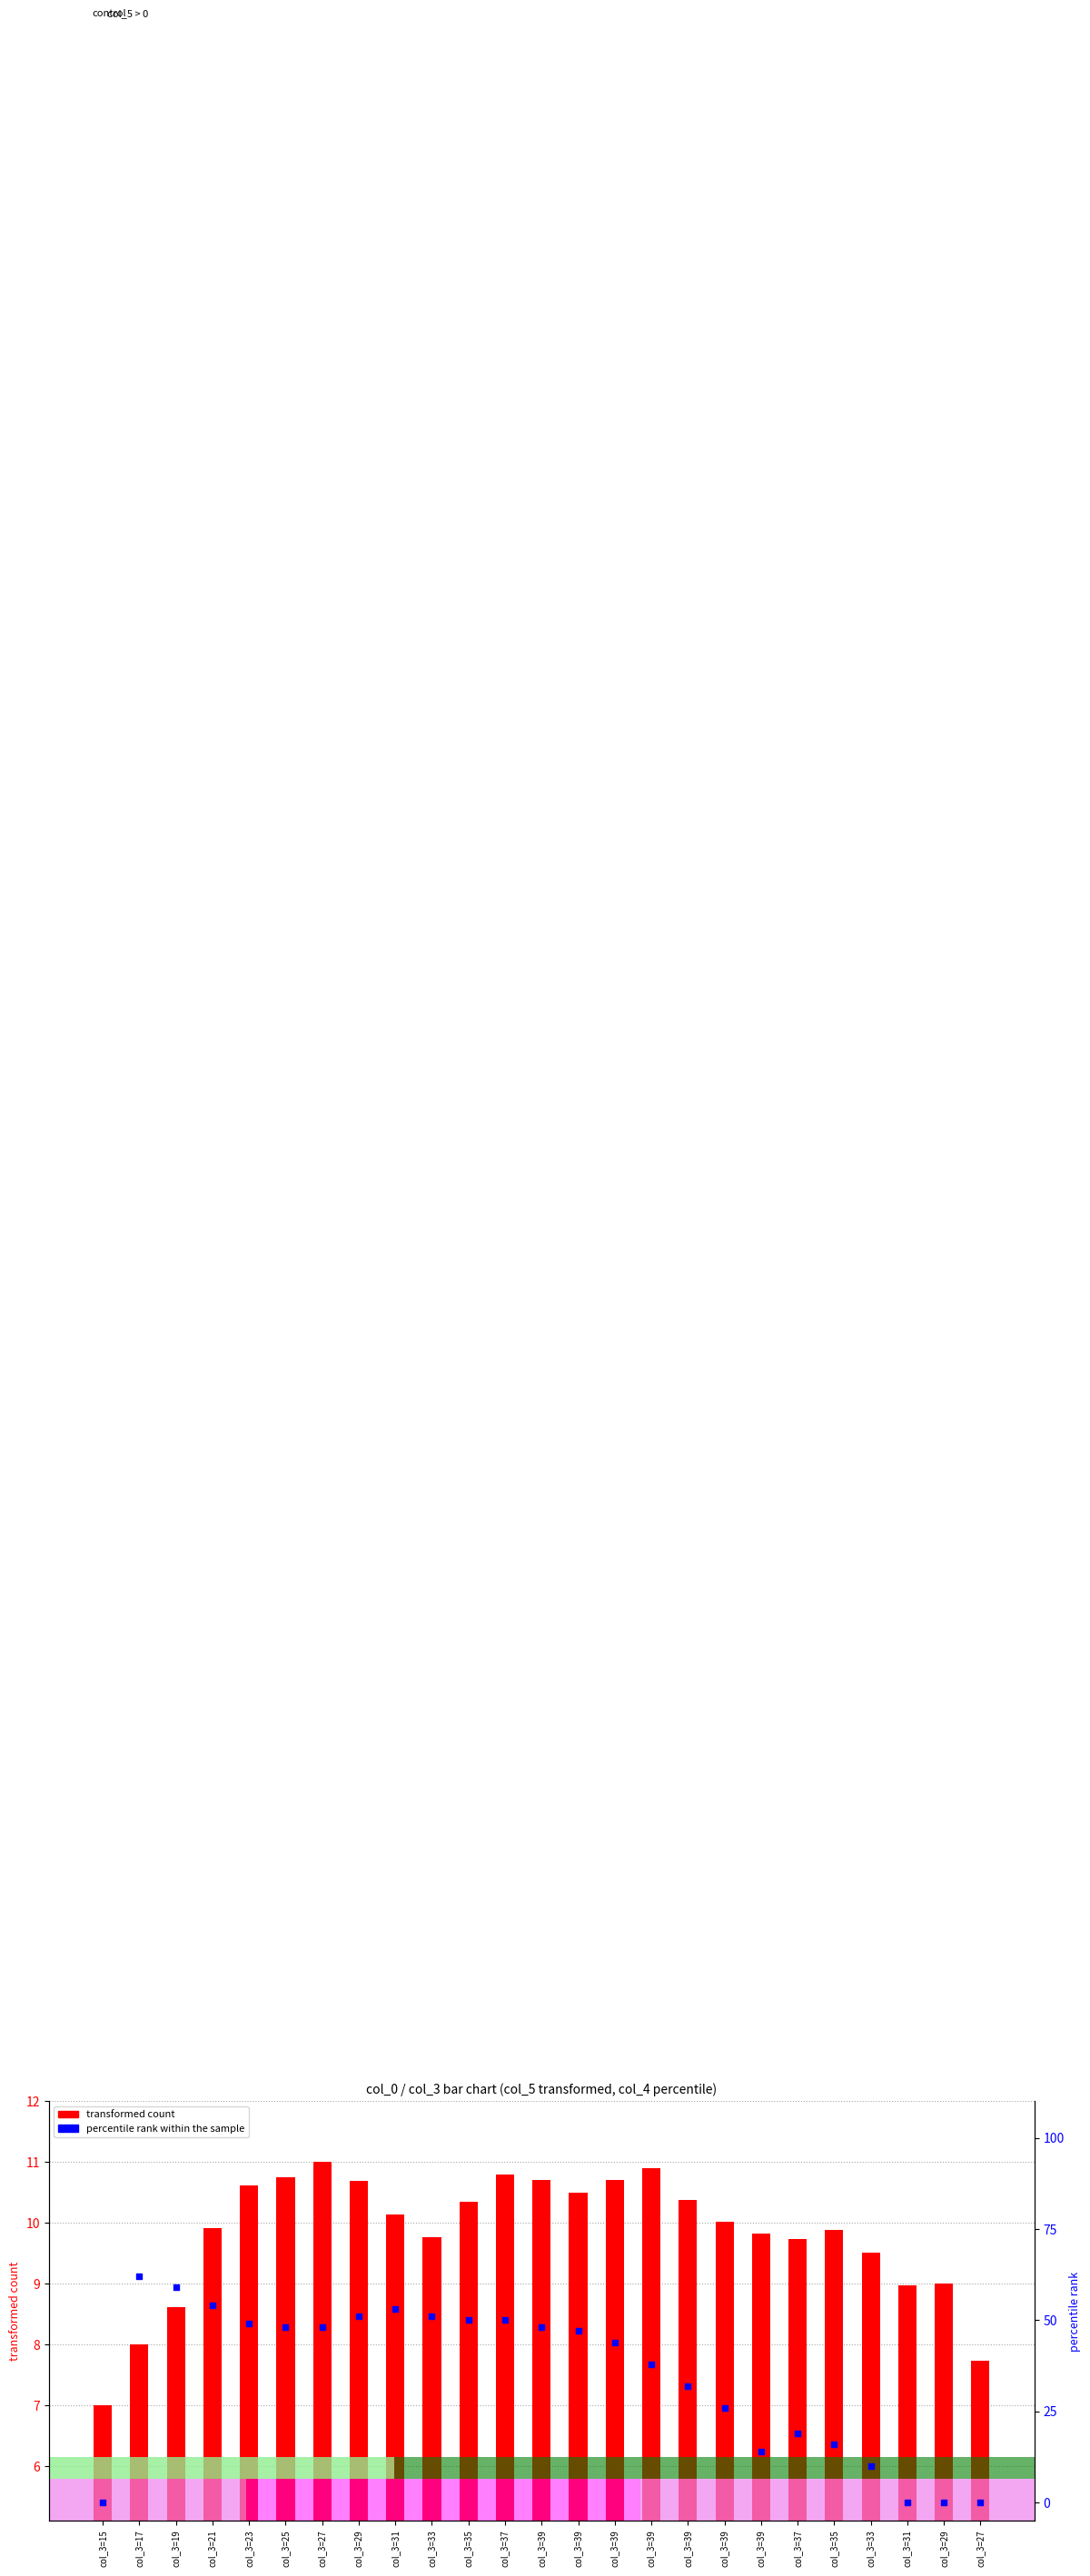

At which category is the sum across all series the highest?

col_3=17